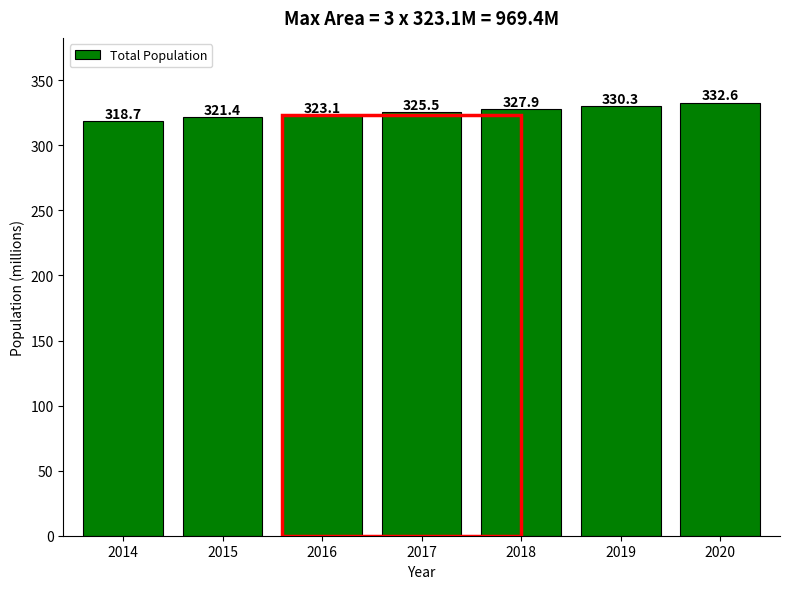

Reading left to right, transcribe all the data shown in this chart.

318.7	321.4	323.1	325.5	327.9	330.3	332.6